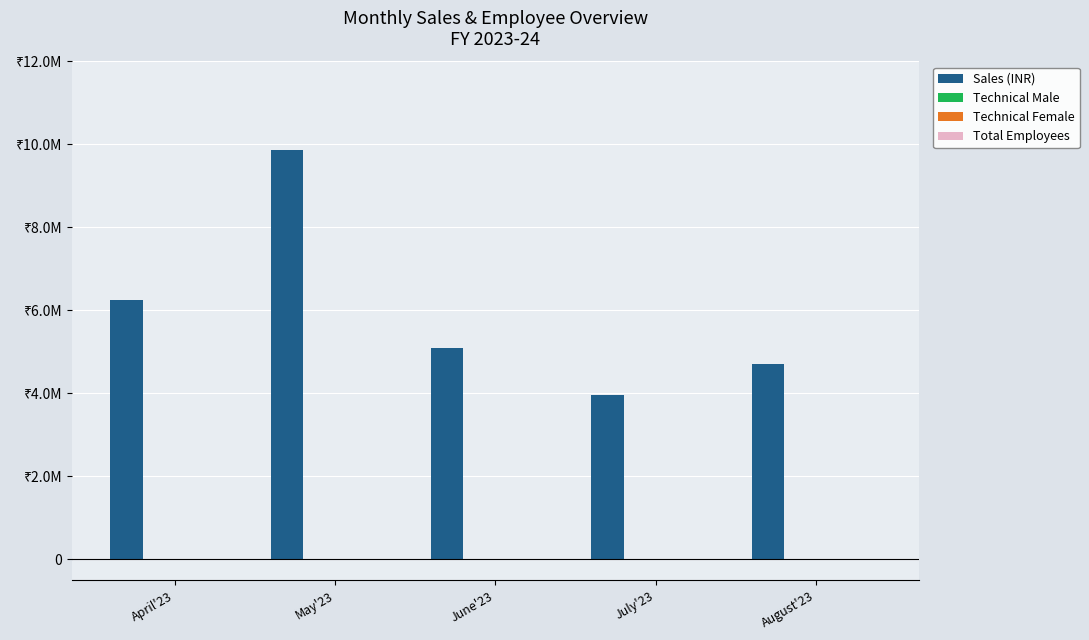

What value does the Sales (INR) series have at May'23?

9871818.7